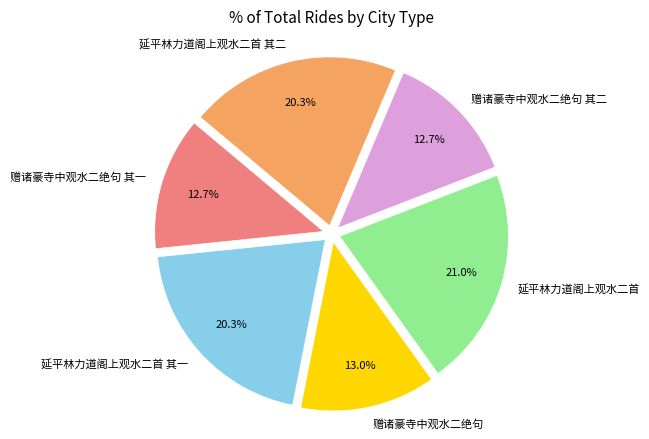

Which category has the biggest portion of the pie?

延平林力道阁上观水二首